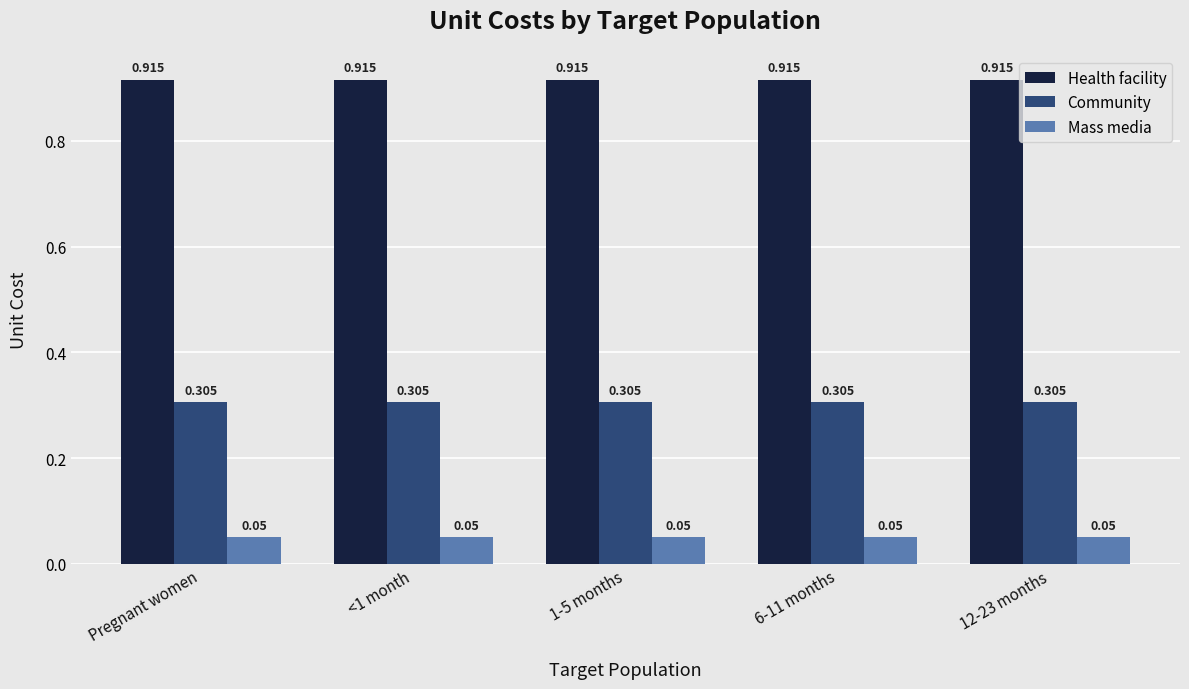

How many groups of bars are there?

5